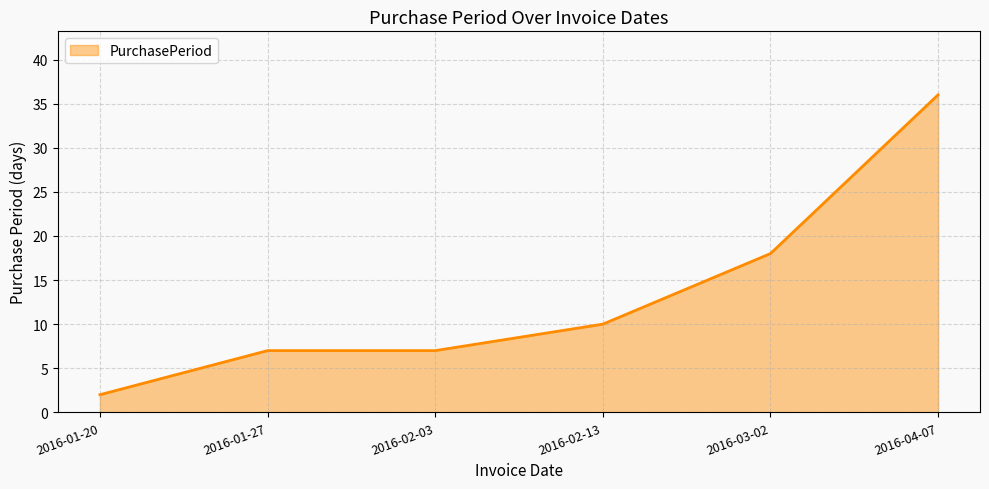

At which category does the chart reach its minimum across all series?

2016-01-20